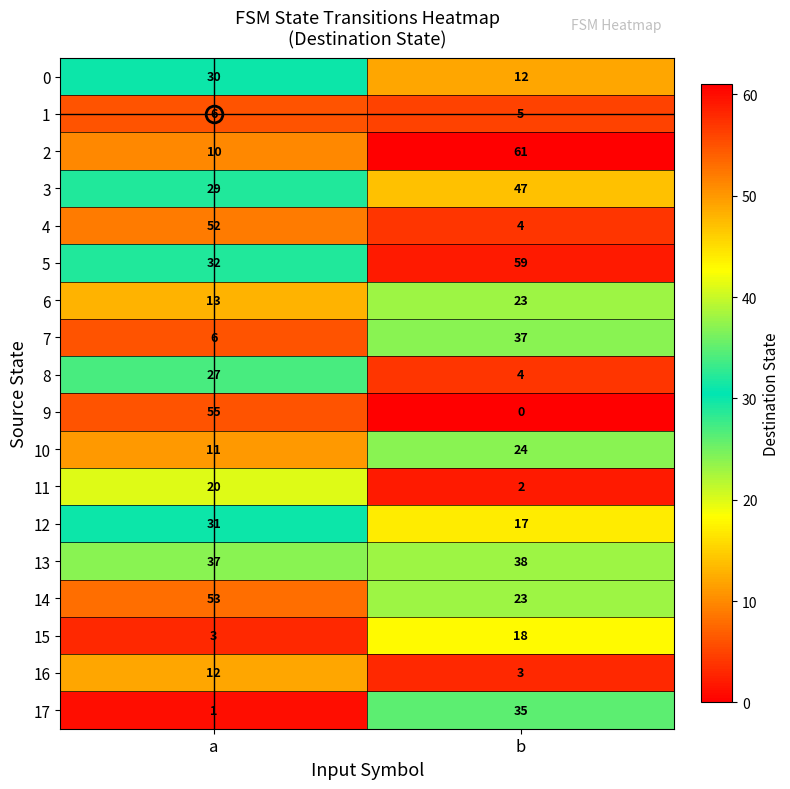

Count the number of categories in the chart.

2